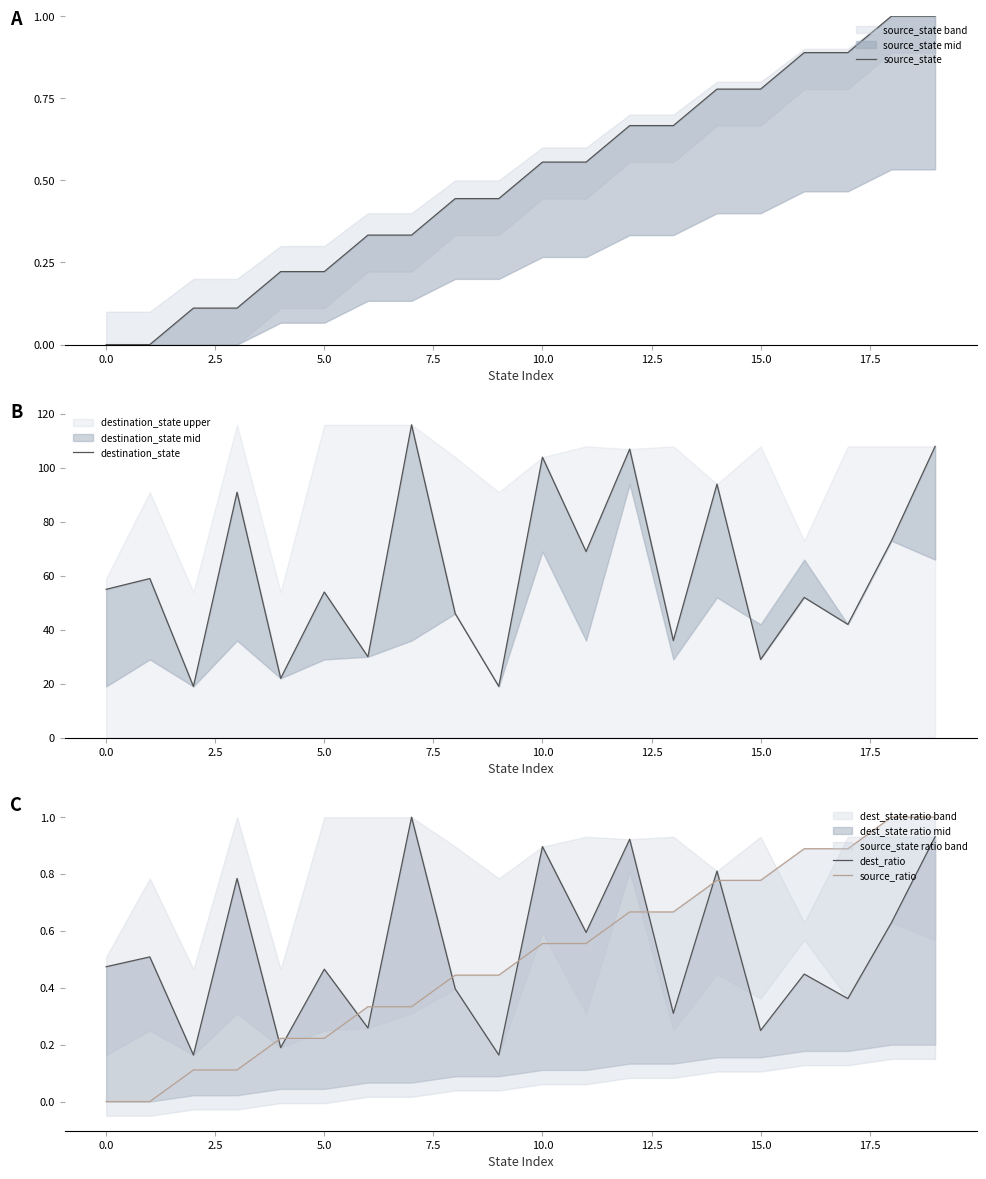

How many source_ratio values are between 0 and 1?

20